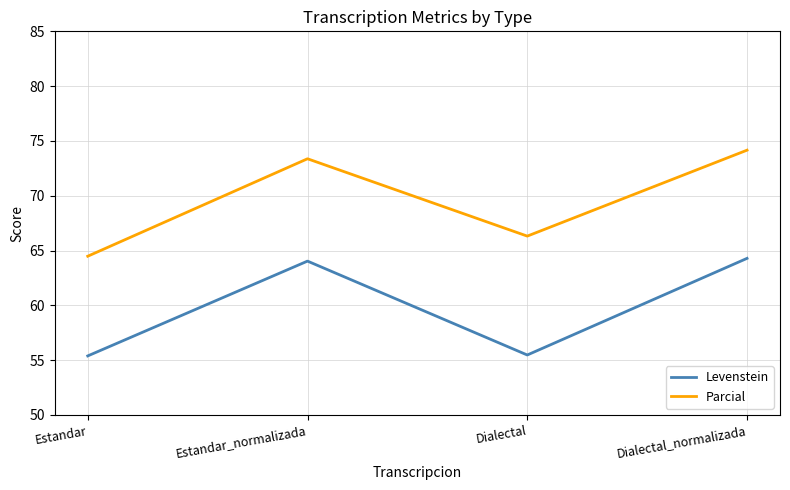

How many lines are shown in the chart?

2